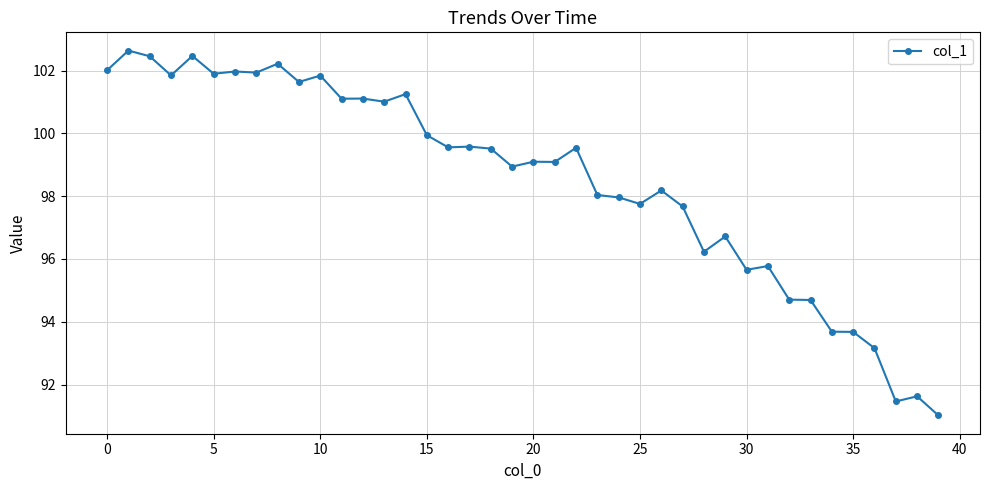

What is the minimum value shown in the chart?

91.0